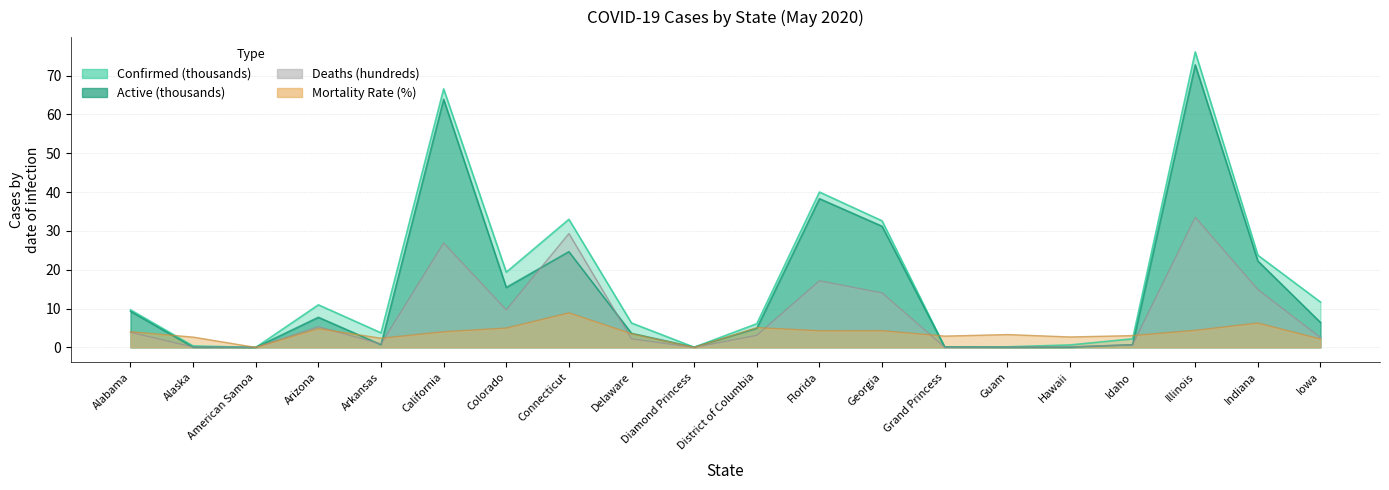

True or false: Mortality_Rate and Confirmed cross at least once.

True